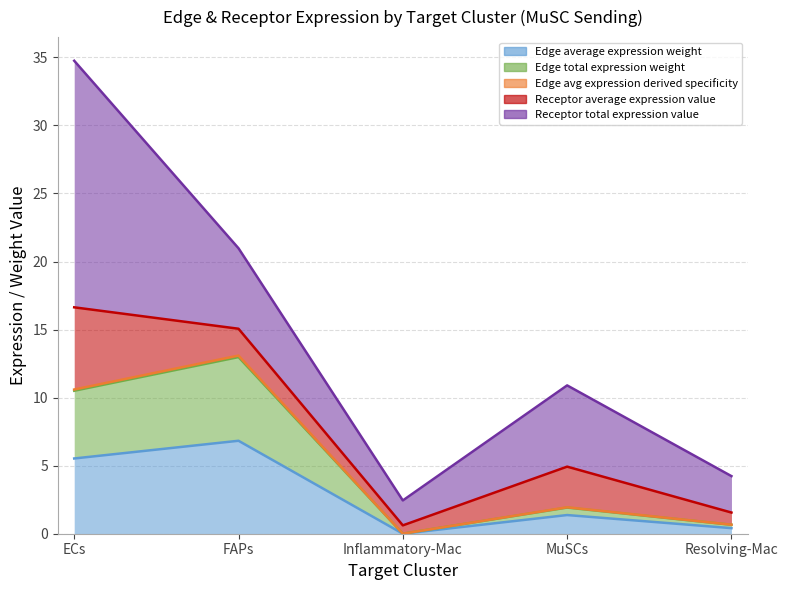

How many values in the Edge total expression weight series exceed 1?

3